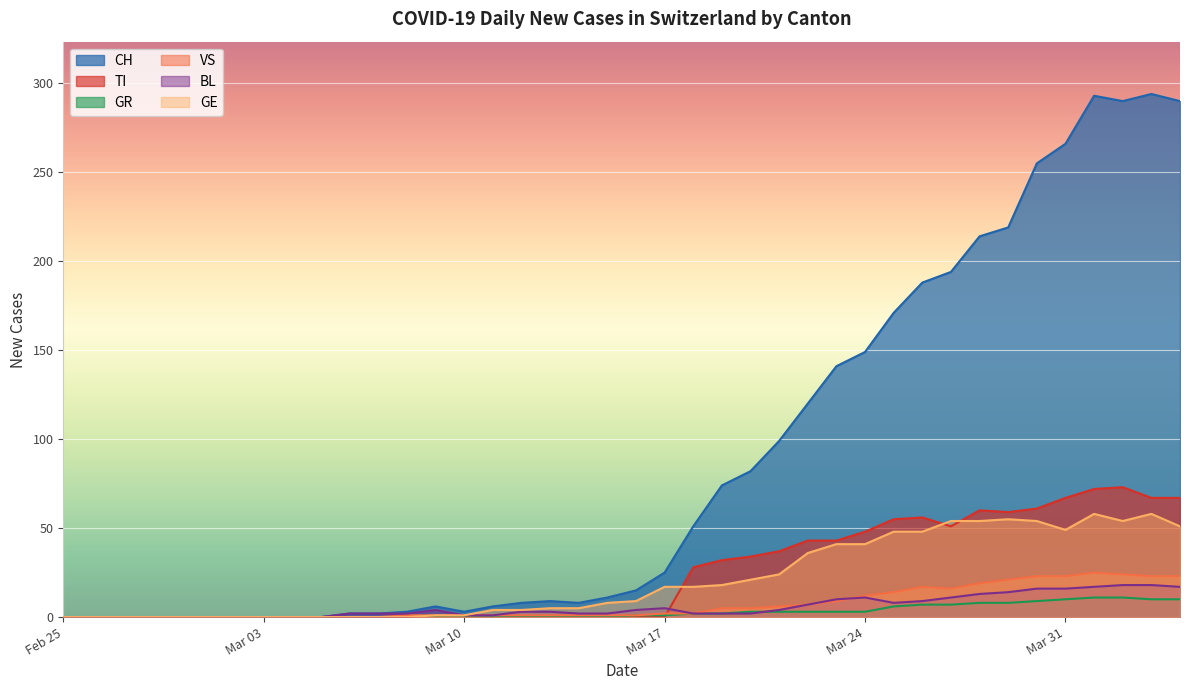

Is it true that GR equals 10 at Mar 31?

True